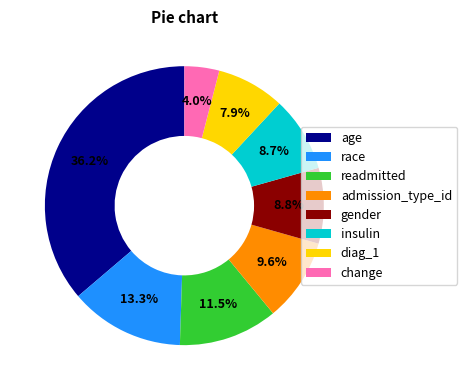

Is there a majority slice in this chart?

No